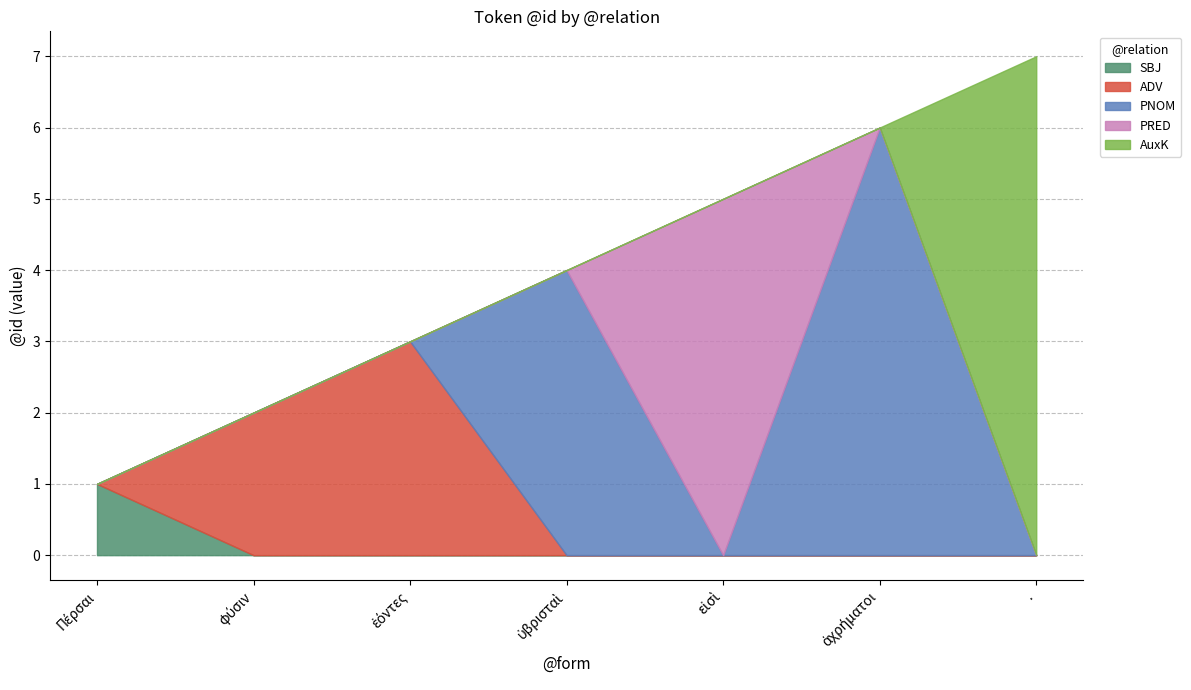

How many interior local peaks does the ADV series have?

1